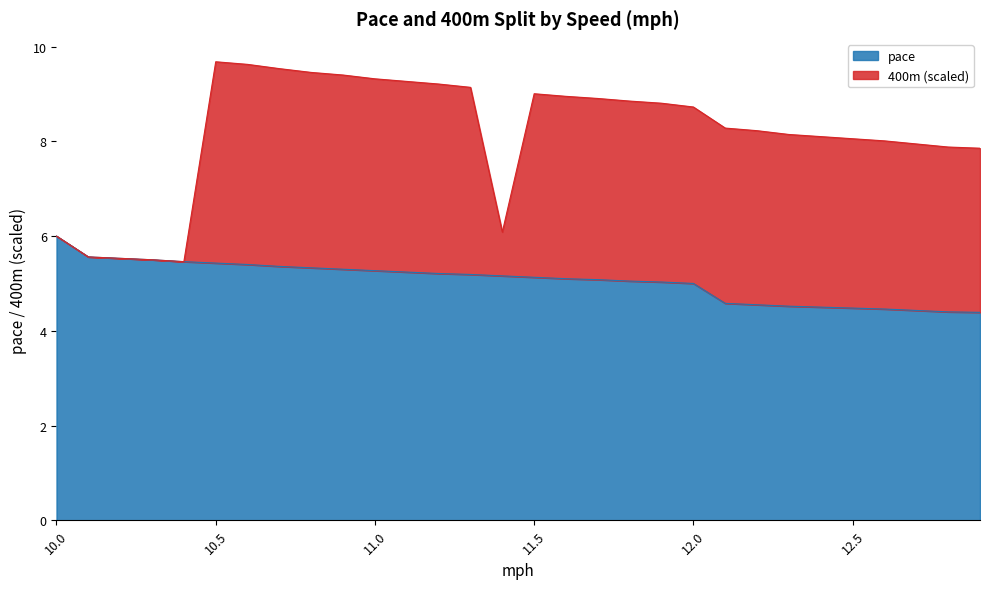

What is the sum of all values?

151.6